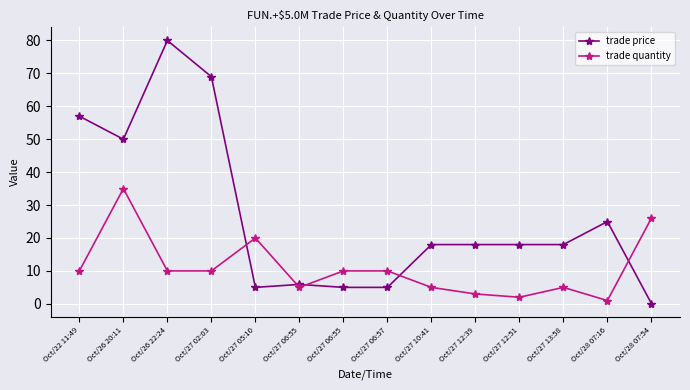

The trade quantity series shows 10.0 at Oct/26 22:24. True or false?

True